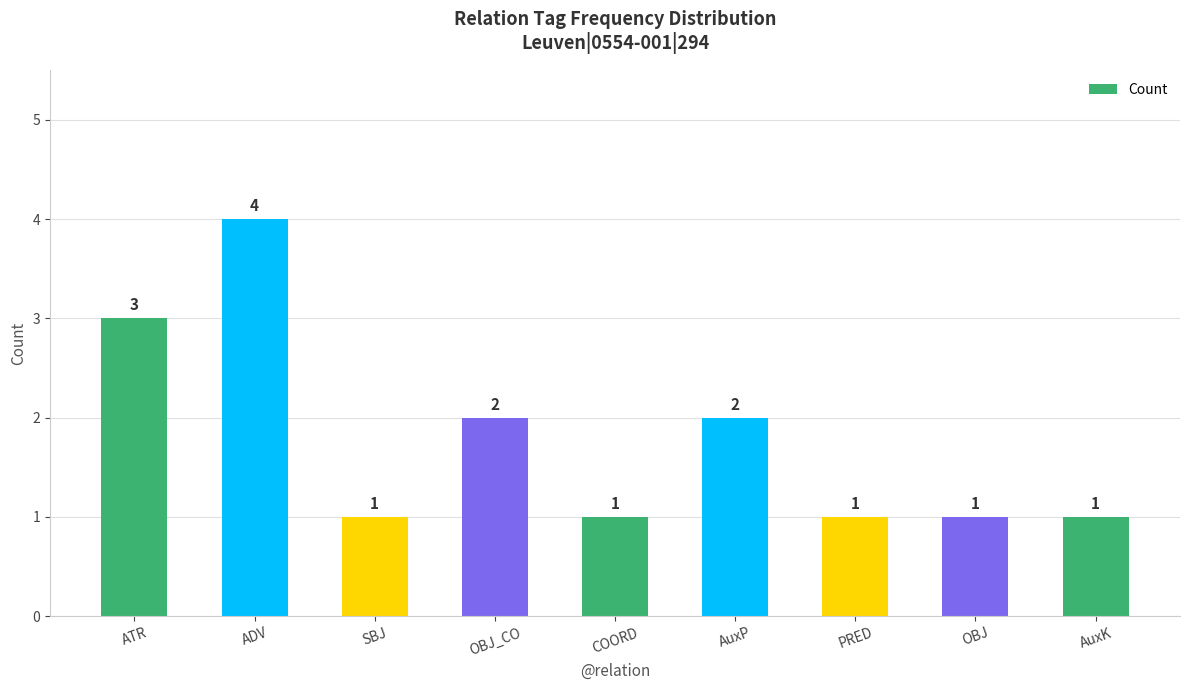

What is the minimum value shown in the chart?

1